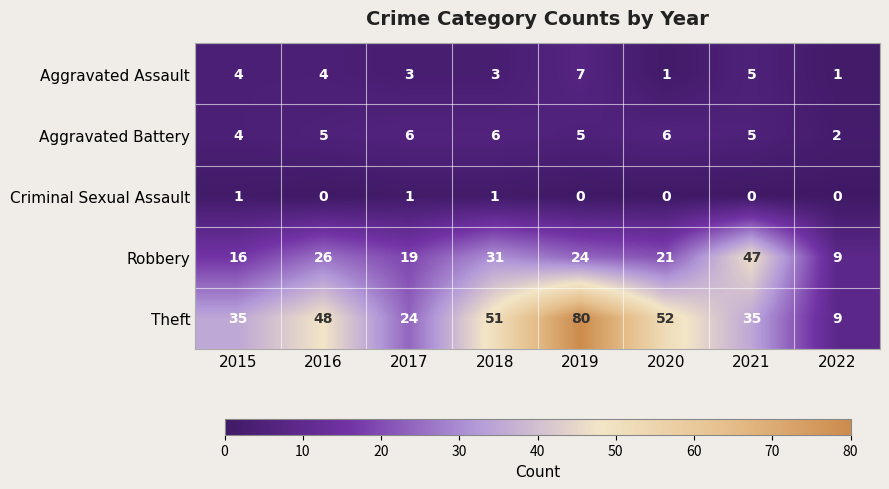

What is the difference between the second highest and minimum values in the Robbery series?

22